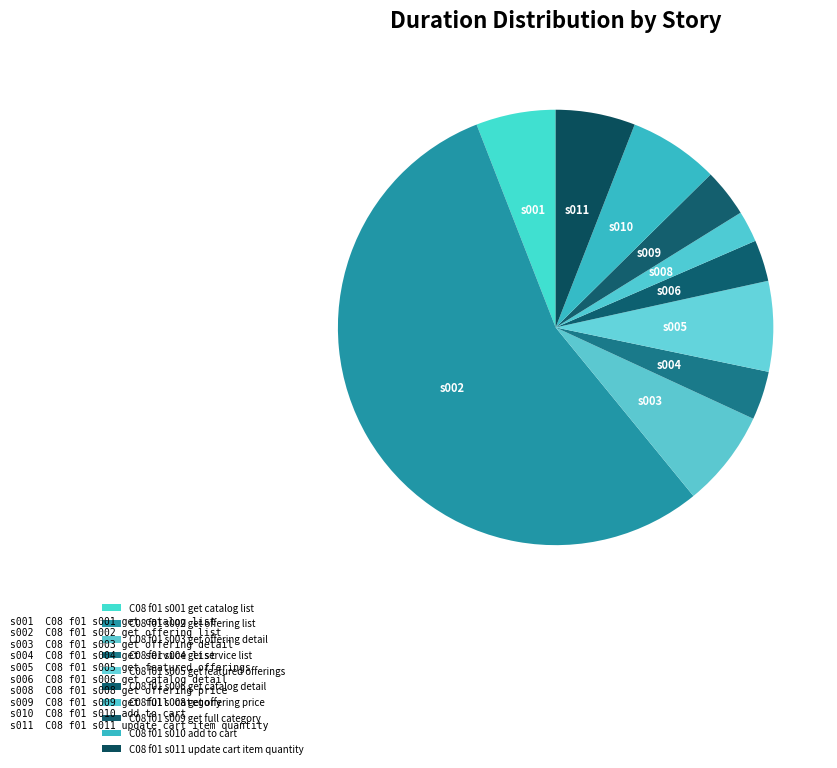

Count the number of slices in the pie.

10